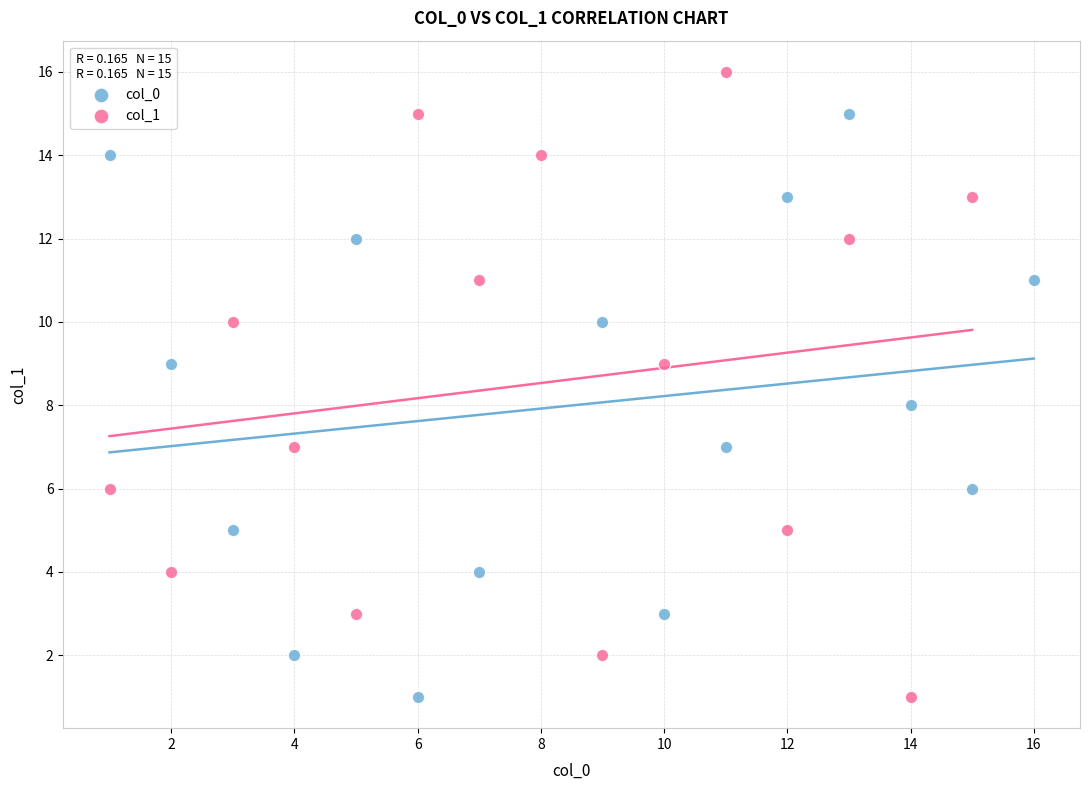

Which series contains the highest Y value?

col_1